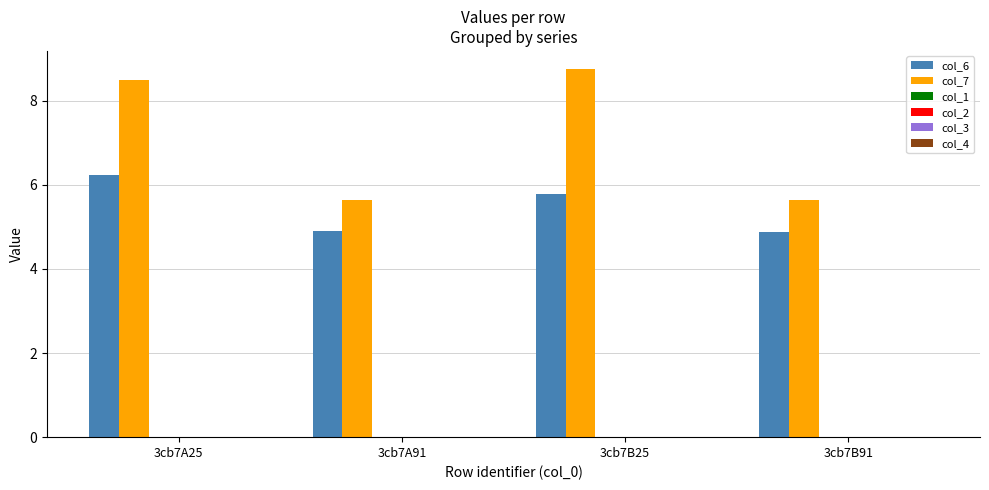

What is the minimum value for col_6?

4.9